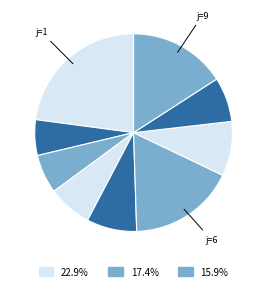

How many slices are in this pie chart?

9